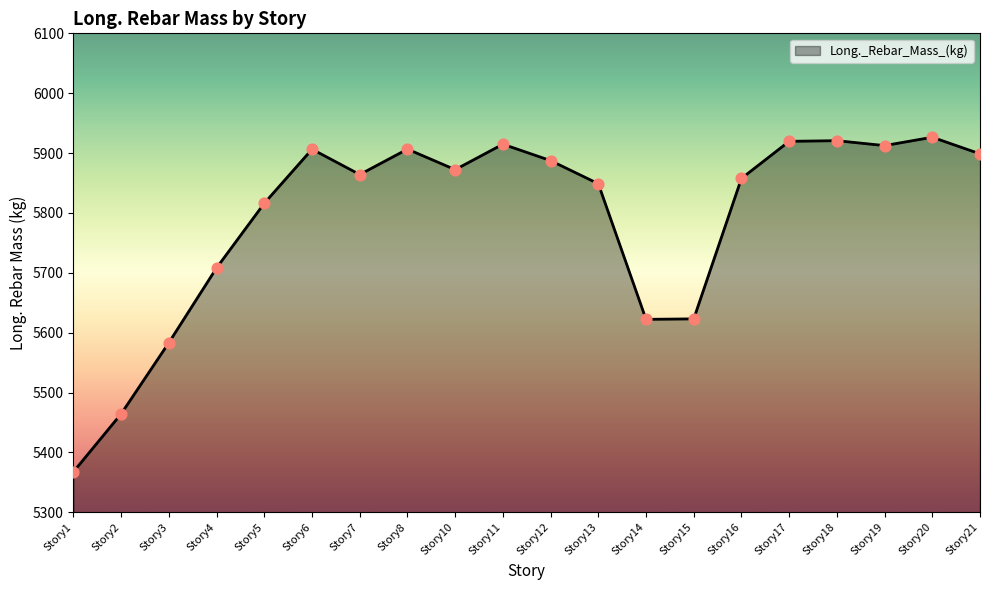

What is the ratio of the value at Story19 to the value at Story7?

1.0